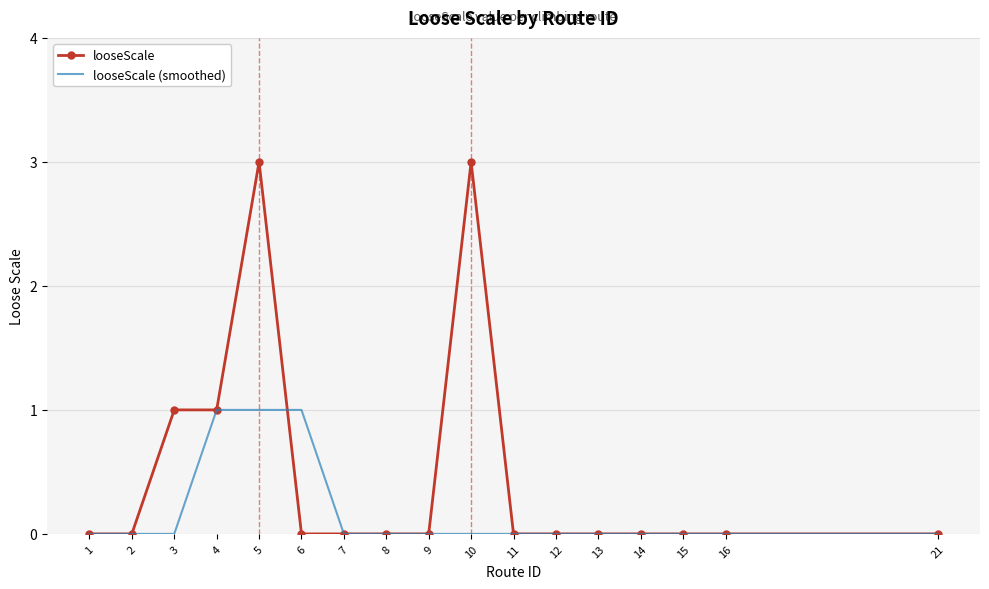

Is it true that looseScale equals 1 at 5?

False